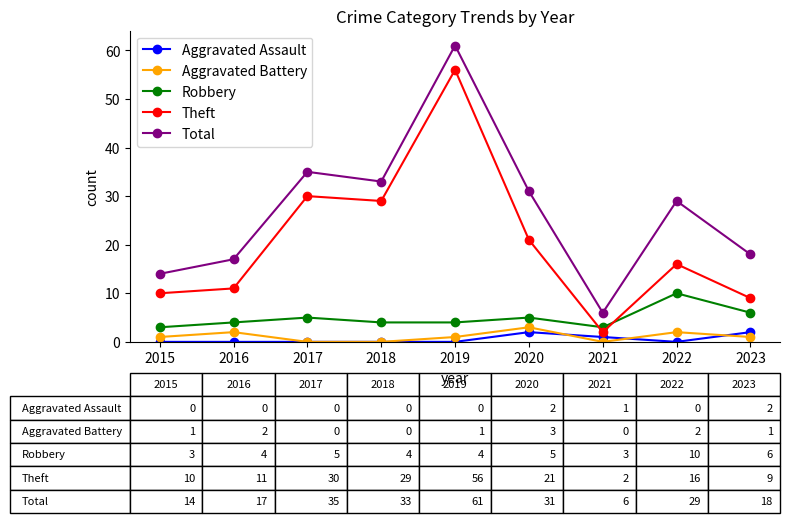

True or false: Total and Theft cross at least once.

False